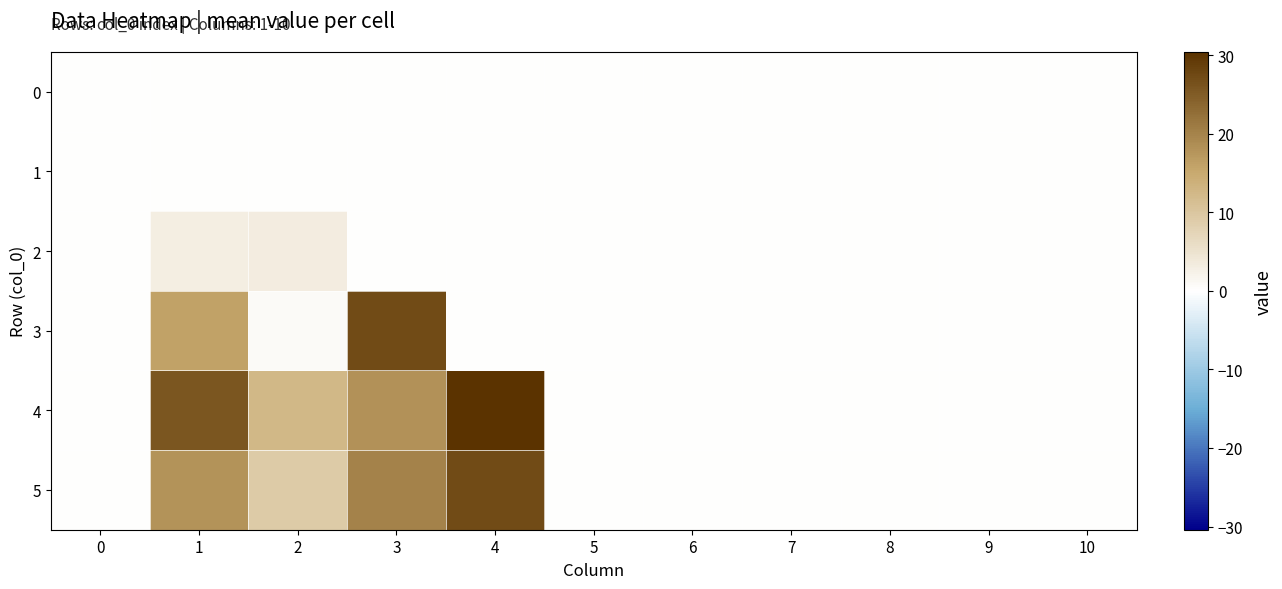

What is the maximum value shown in the chart?

30.4